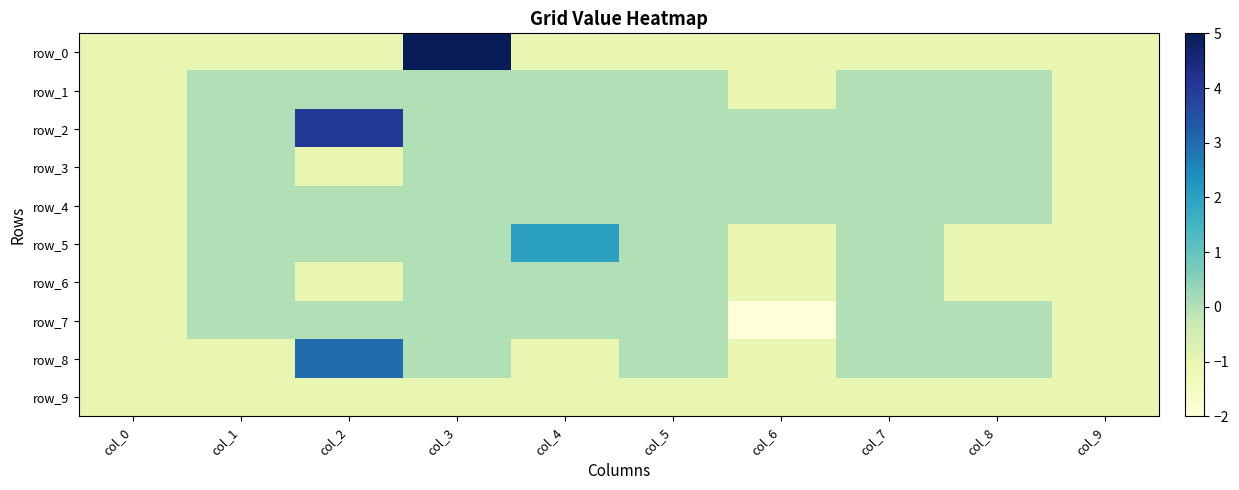

Which has a higher value, col_2 or col_8?

col_2